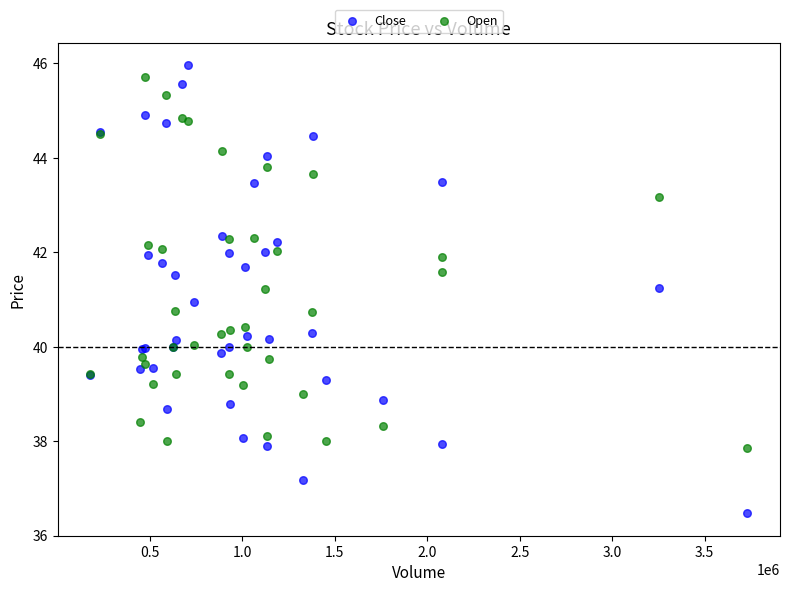

What is the X range (max minus min) for the scatter plot?

3550991.0